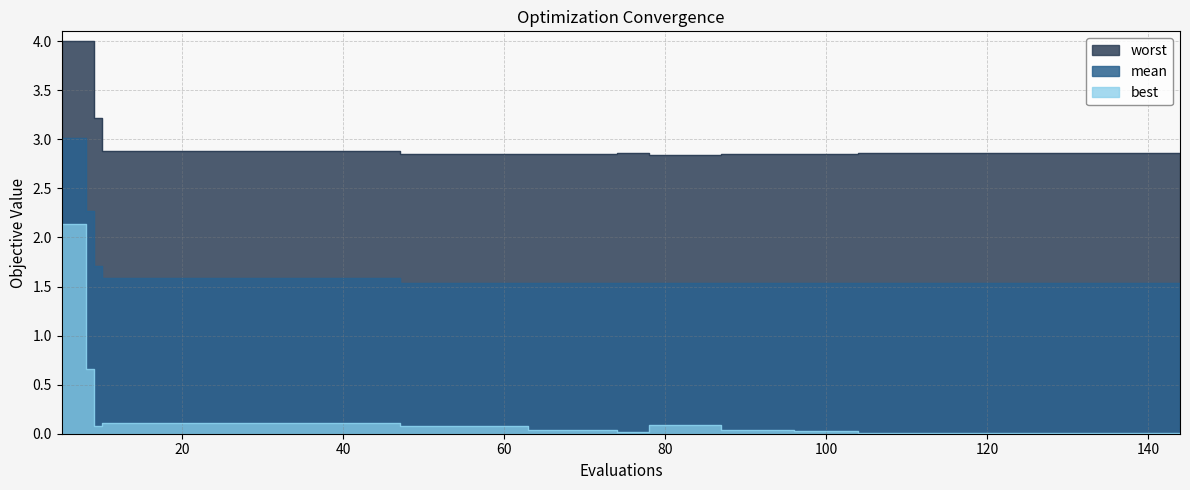

Which series has the largest total across all categories?

worst